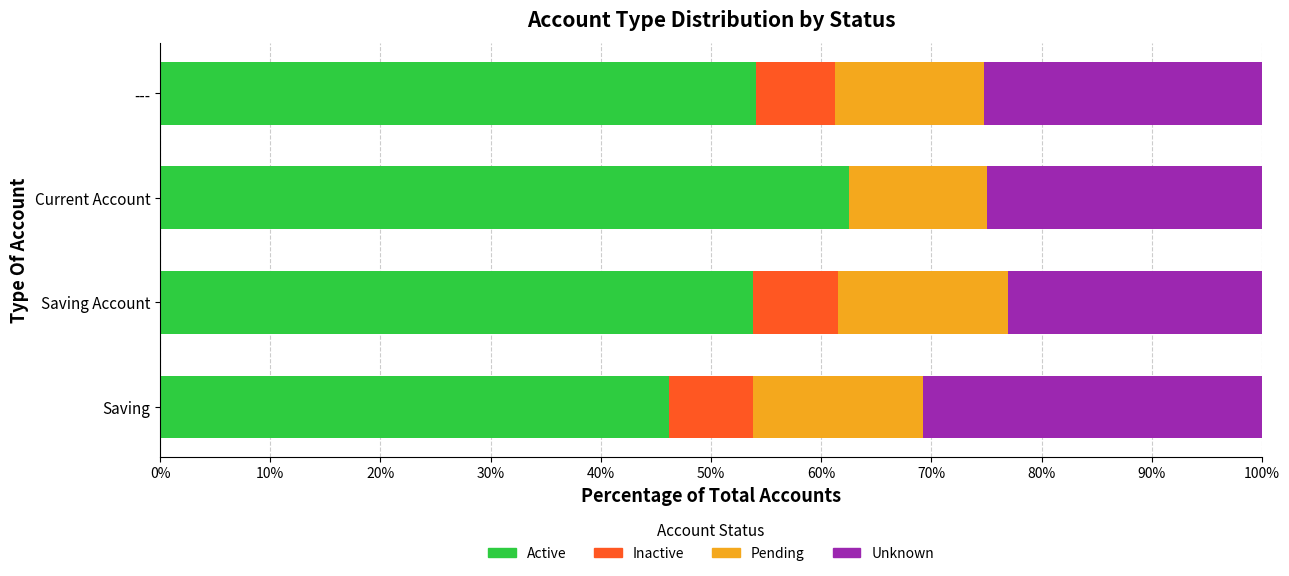

How many distinct data groups are displayed?

4